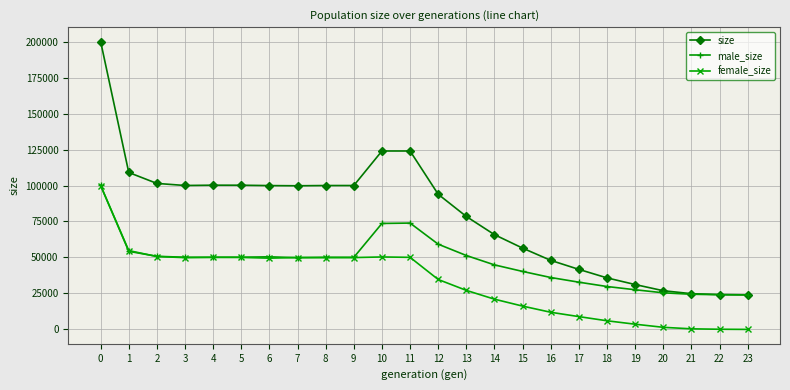

Count the number of data series in this chart.

3